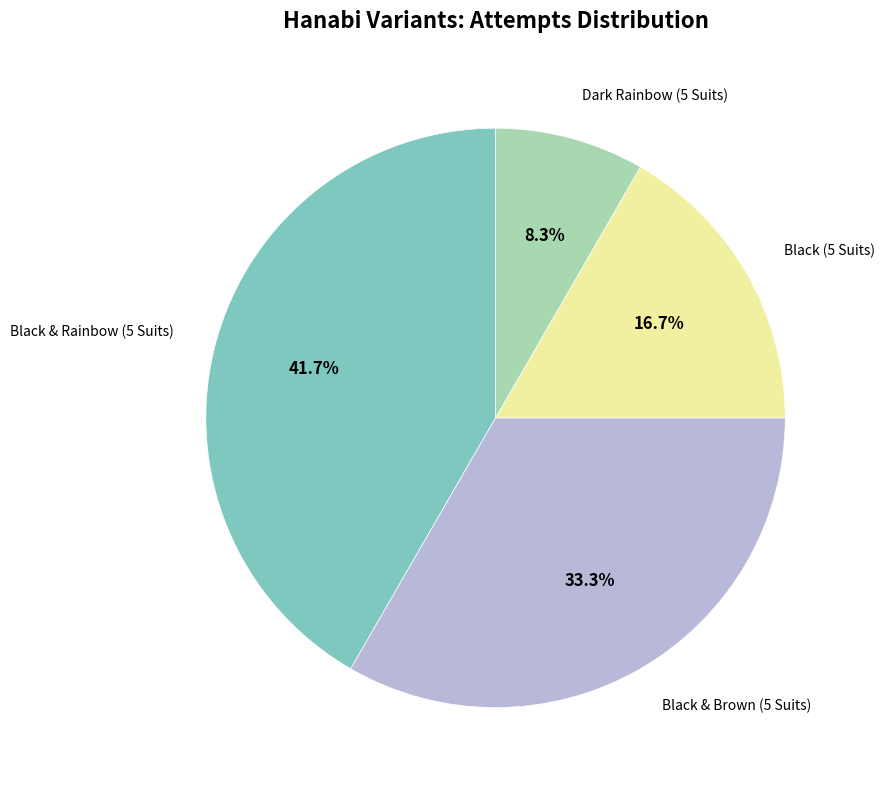

Is there a majority slice in this chart?

No